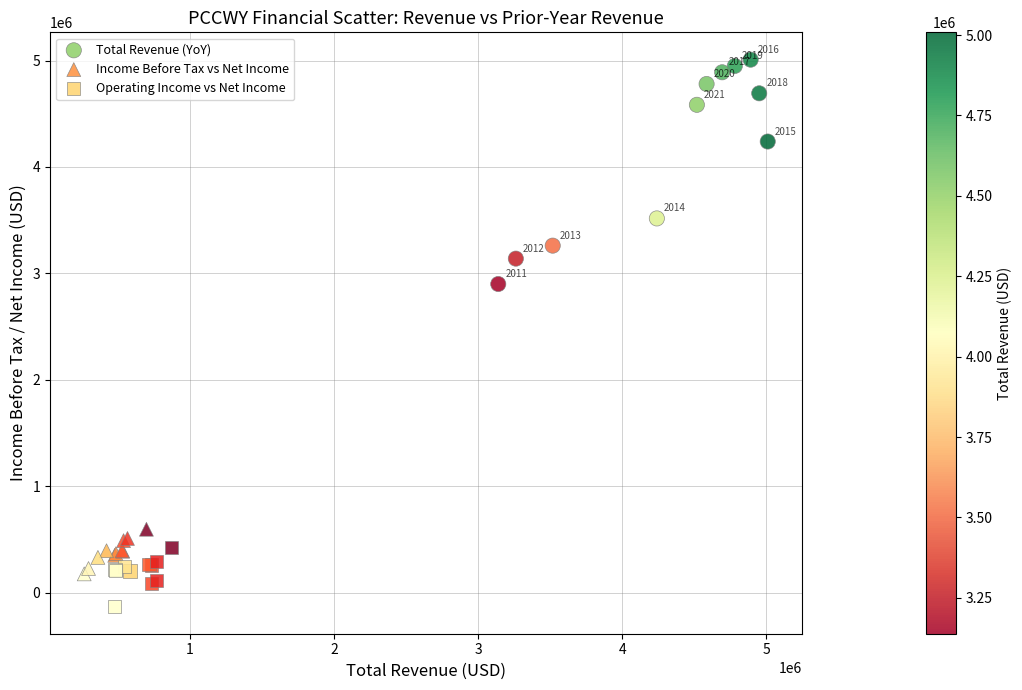

Which series reaches the maximum Y coordinate?

Total Revenue (YoY)